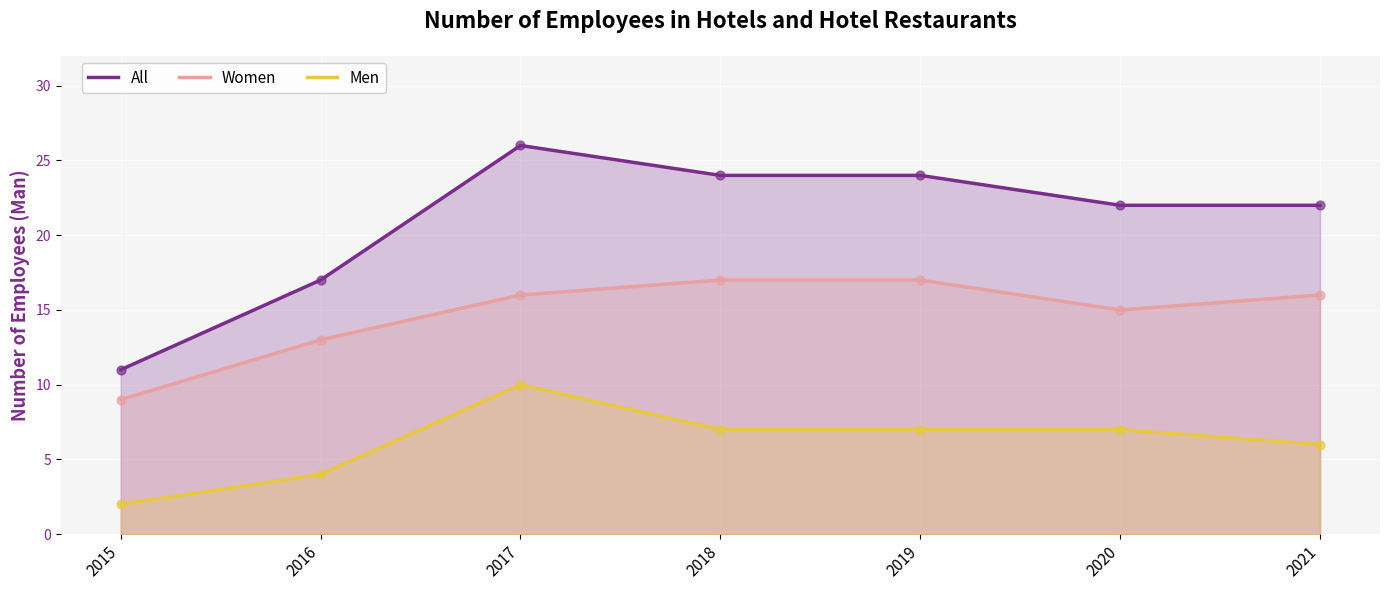

What is the total value across all series at 2016?

34